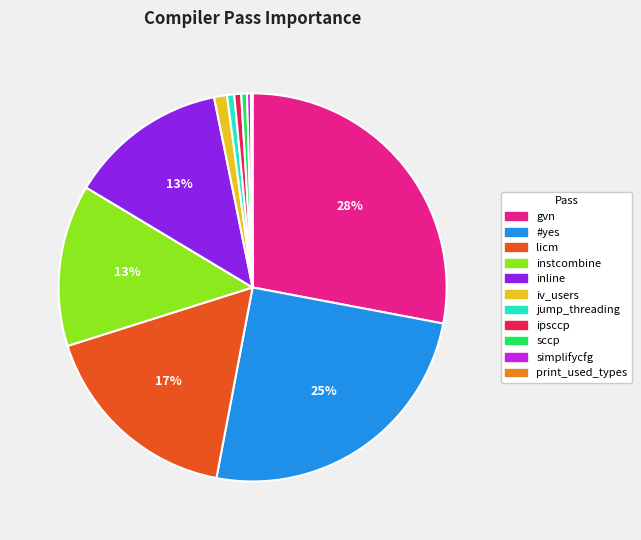

Between #yes and gvn, which is larger?

gvn